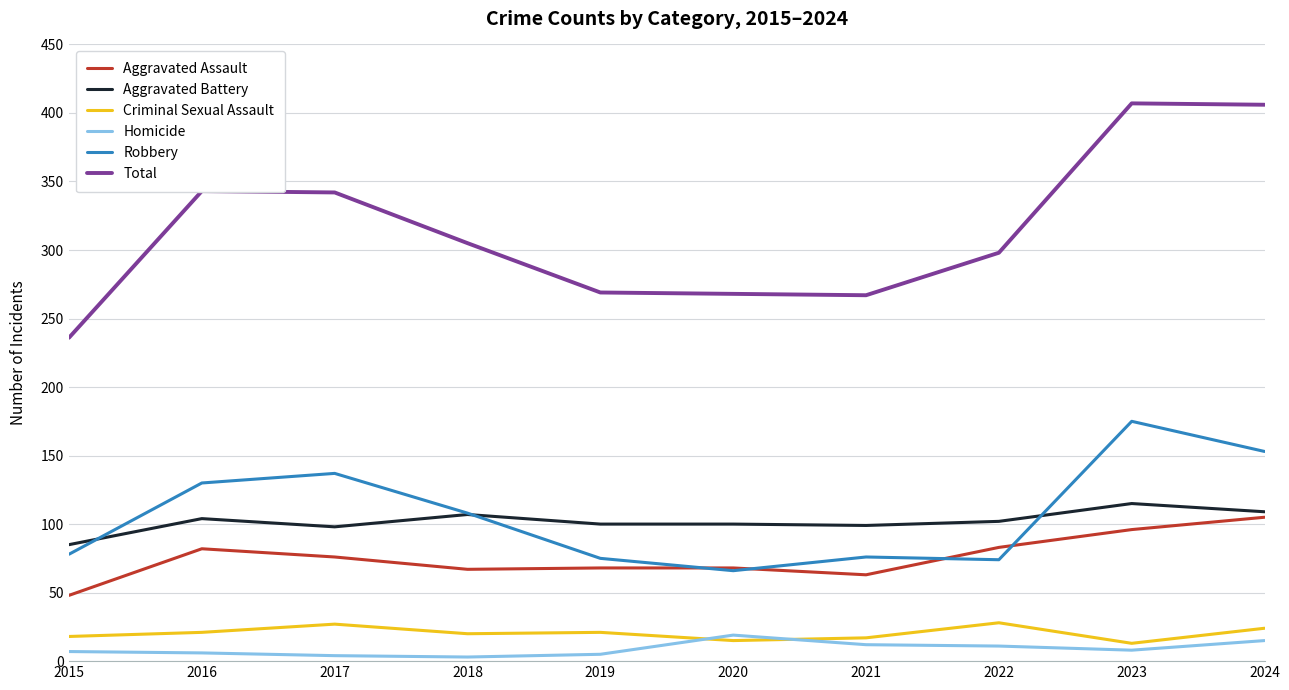

Rank the series by their maximum value, from highest to lowest.

Total, Robbery, Aggravated Battery, Aggravated Assault, Criminal Sexual Assault, Homicide